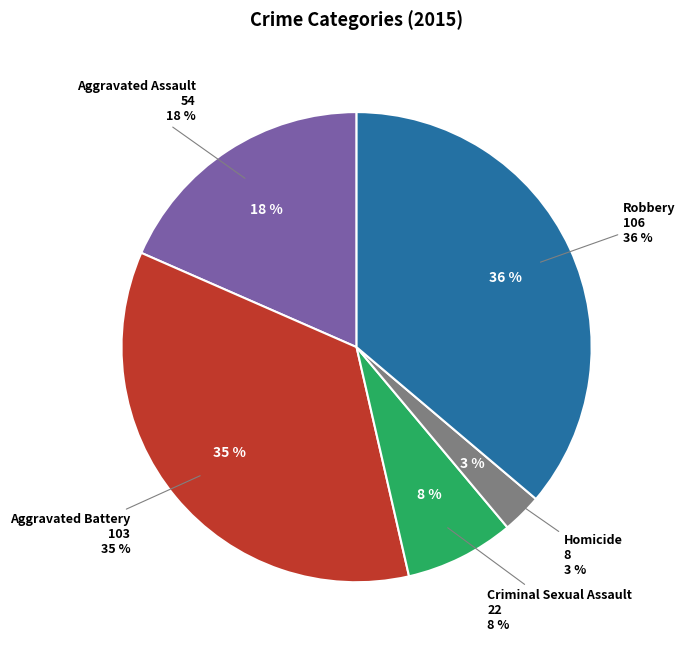

Between Homicide and Aggravated Battery, which is larger?

Aggravated Battery